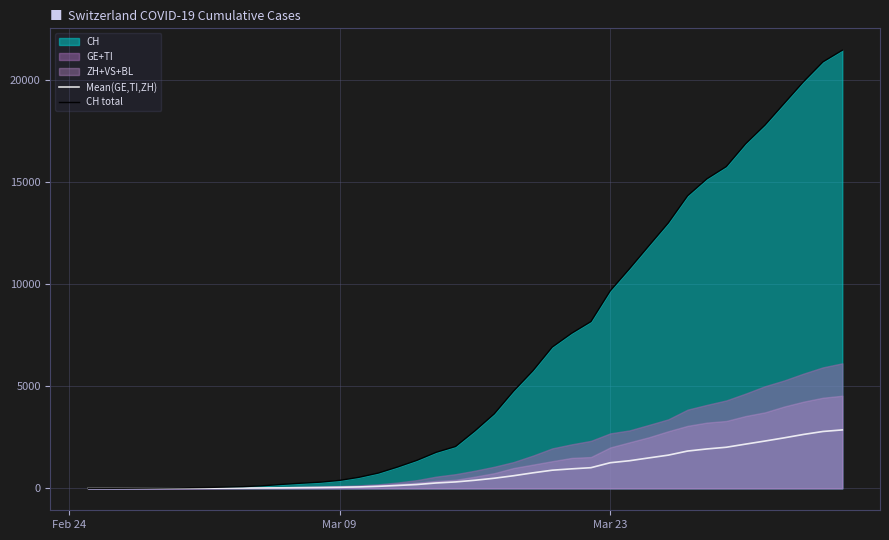

What is the maximum value for Mean(GE,TI,ZH)?

2864.7